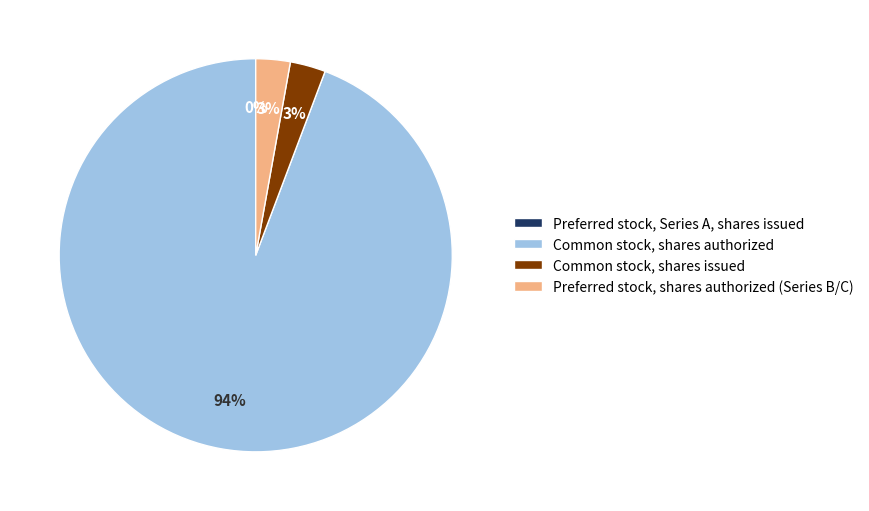

Is the sum of Preferred stock, shares authorized (Series B/C) and Common stock, shares issued greater than half?

No